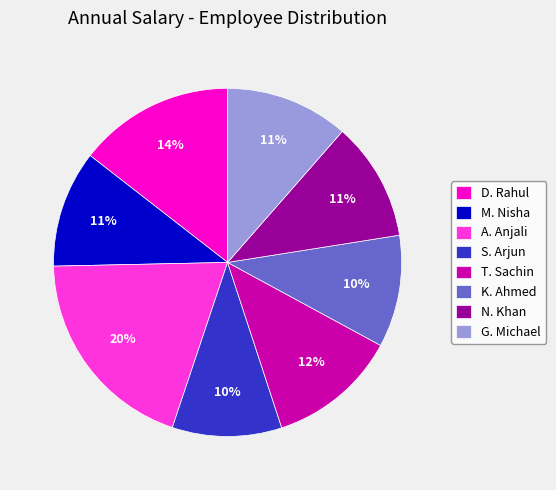

To the nearest percent, what portion does A. Anjali represent?

20%